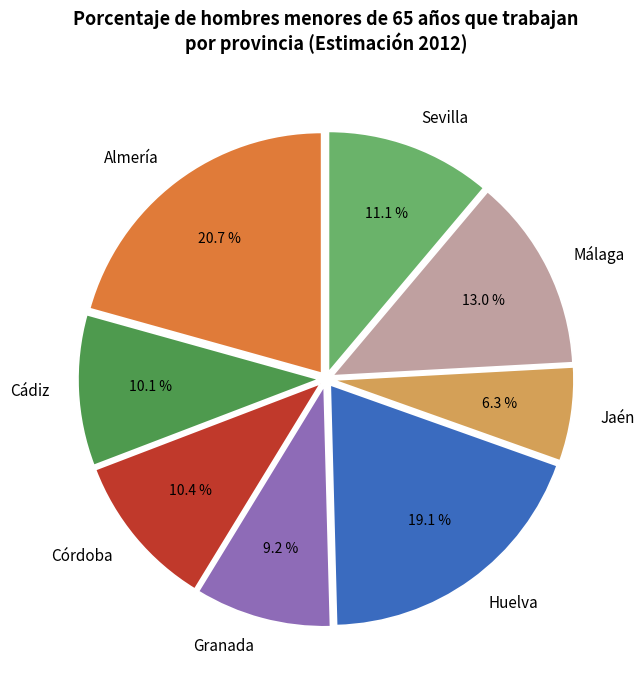

To the nearest percent, what is the average slice percentage?

12%